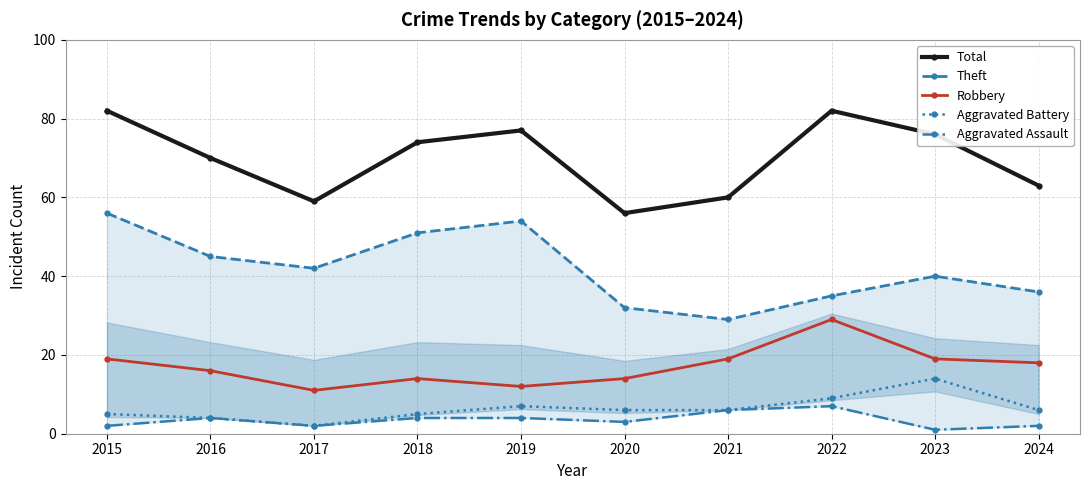

How many data points does each series have?

10